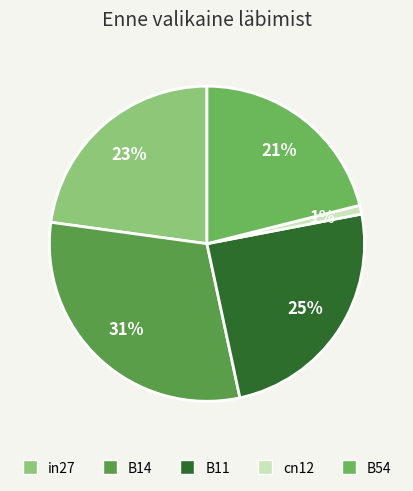

Combined, what portion of the pie is B14 and in27?

53.4%